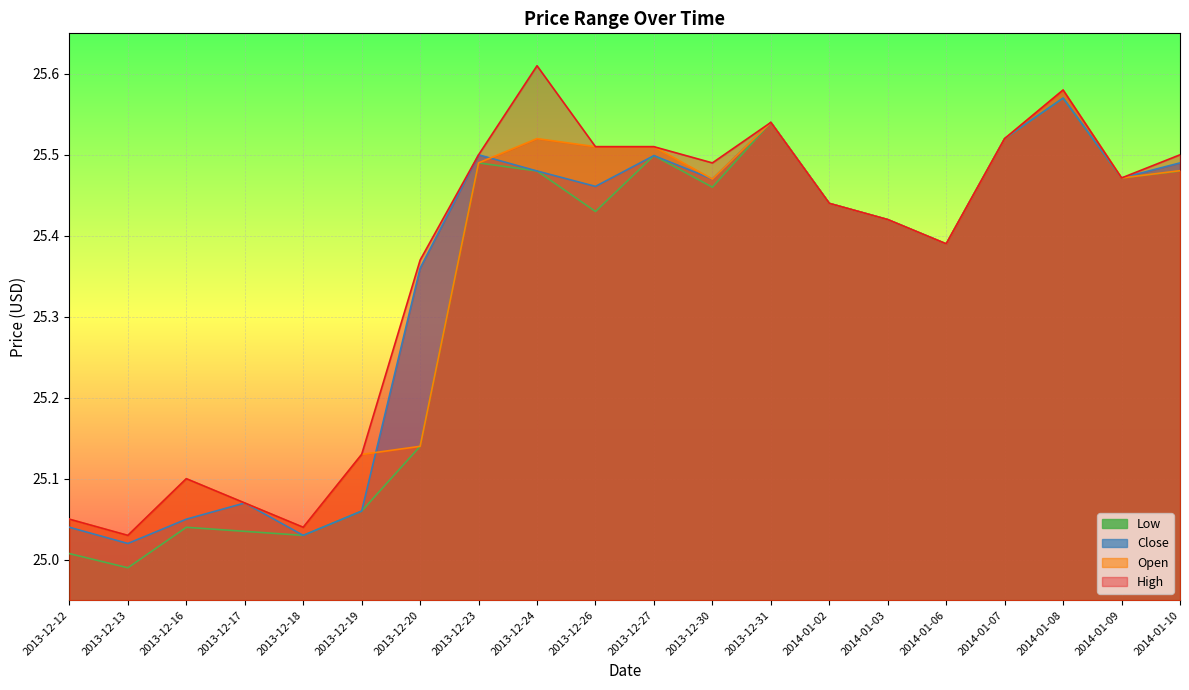

The Open series shows 25.4 at 2014-01-02. True or false?

True